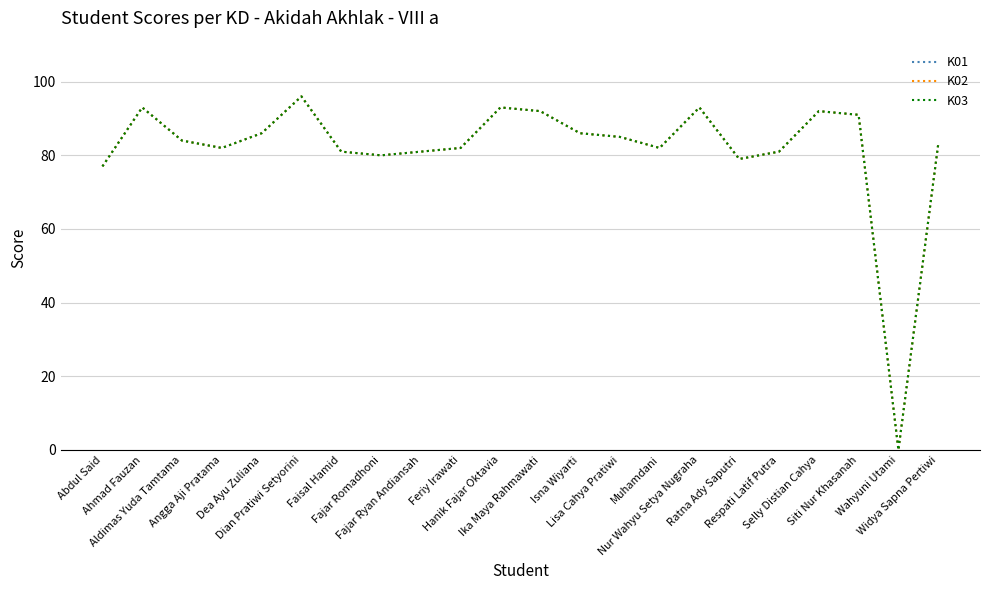

Is this an area chart (filled region under the line)?

No